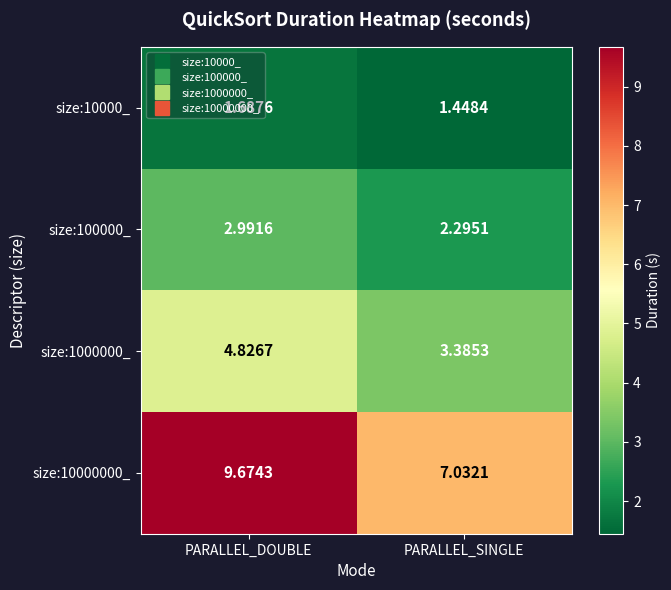

At which label does size:10000000_ first exceed 9?

PARALLEL_DOUBLE